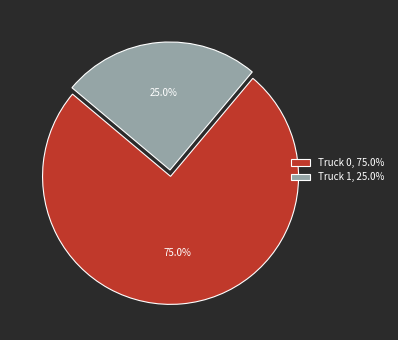

To the nearest percent, what portion does Truck 1 represent?

25%